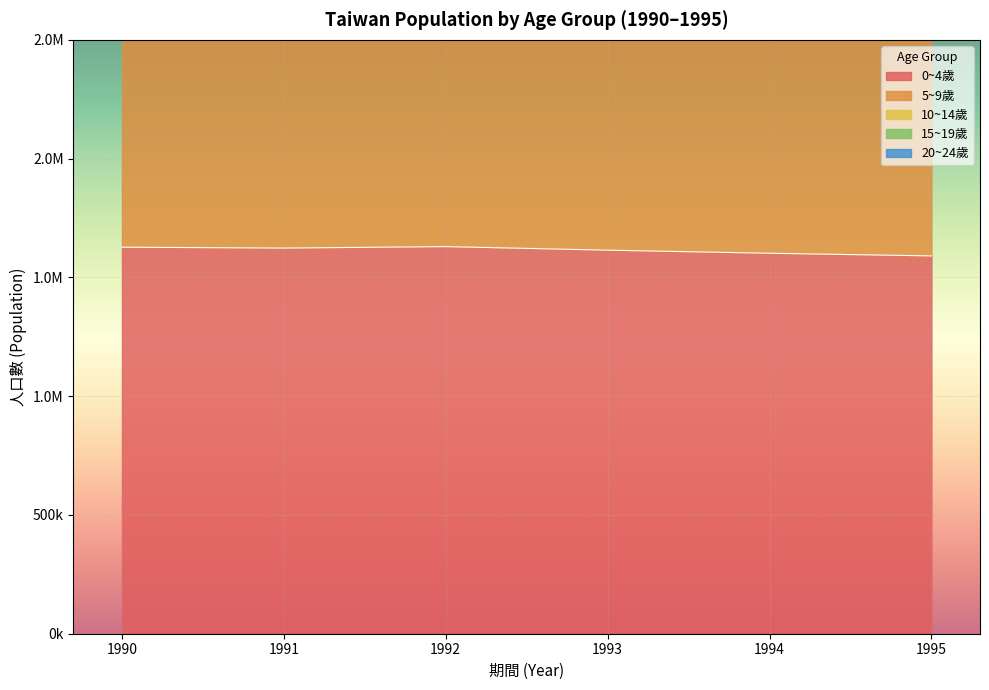

At 1994, list the series in order from smallest to largest.

0~4歲, 5~9歲, 15~19歲, 20~24歲